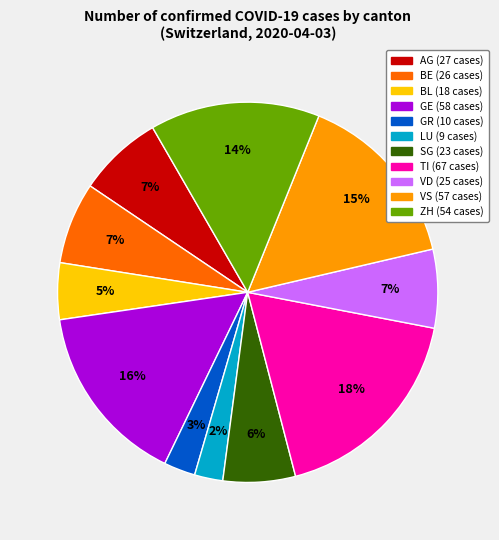

How many segments does this pie chart have?

11